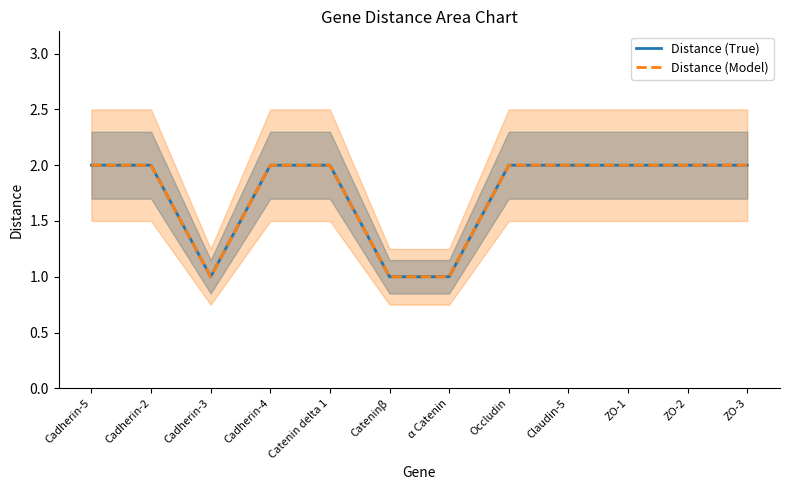

Which category has the lowest value in the Distance (Model) series?

Cadherin-3